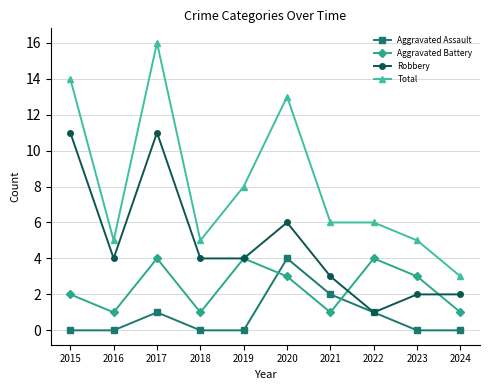

Where is the first local minimum for Robbery?

2016